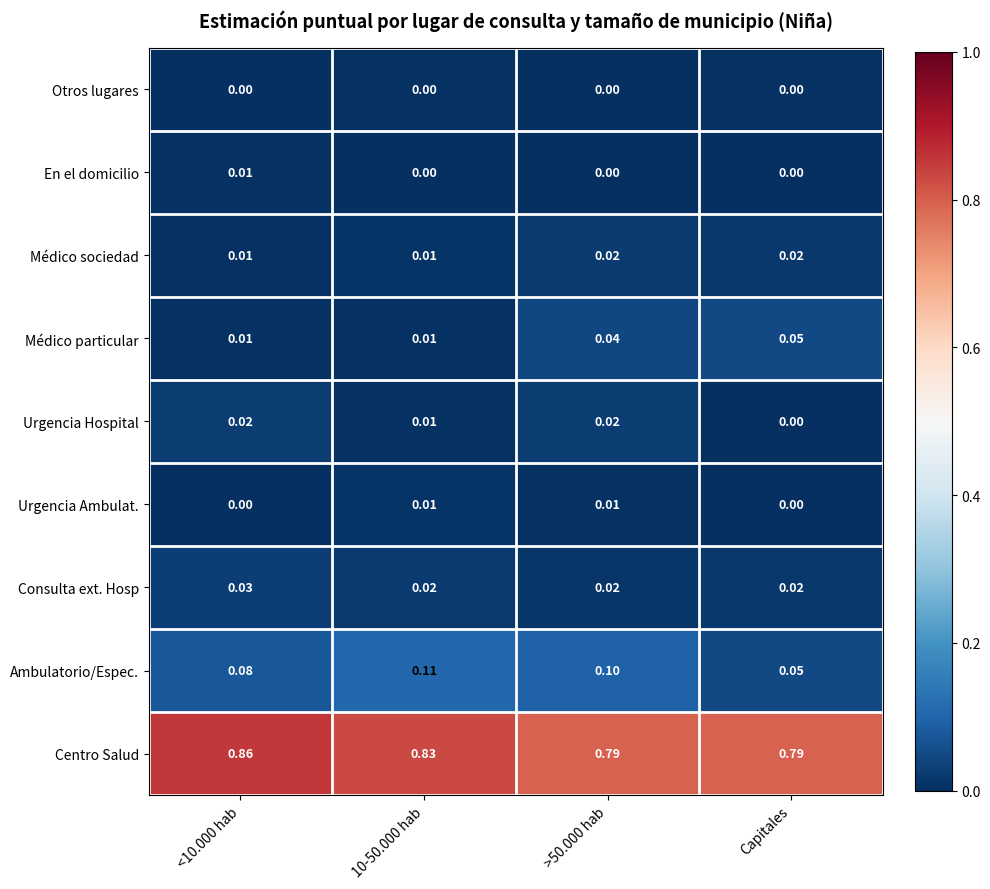

Is the value of Centro Salud at <10.000 hab greater than the value of Consulta ext. Hosp at >50.000 hab?

Yes